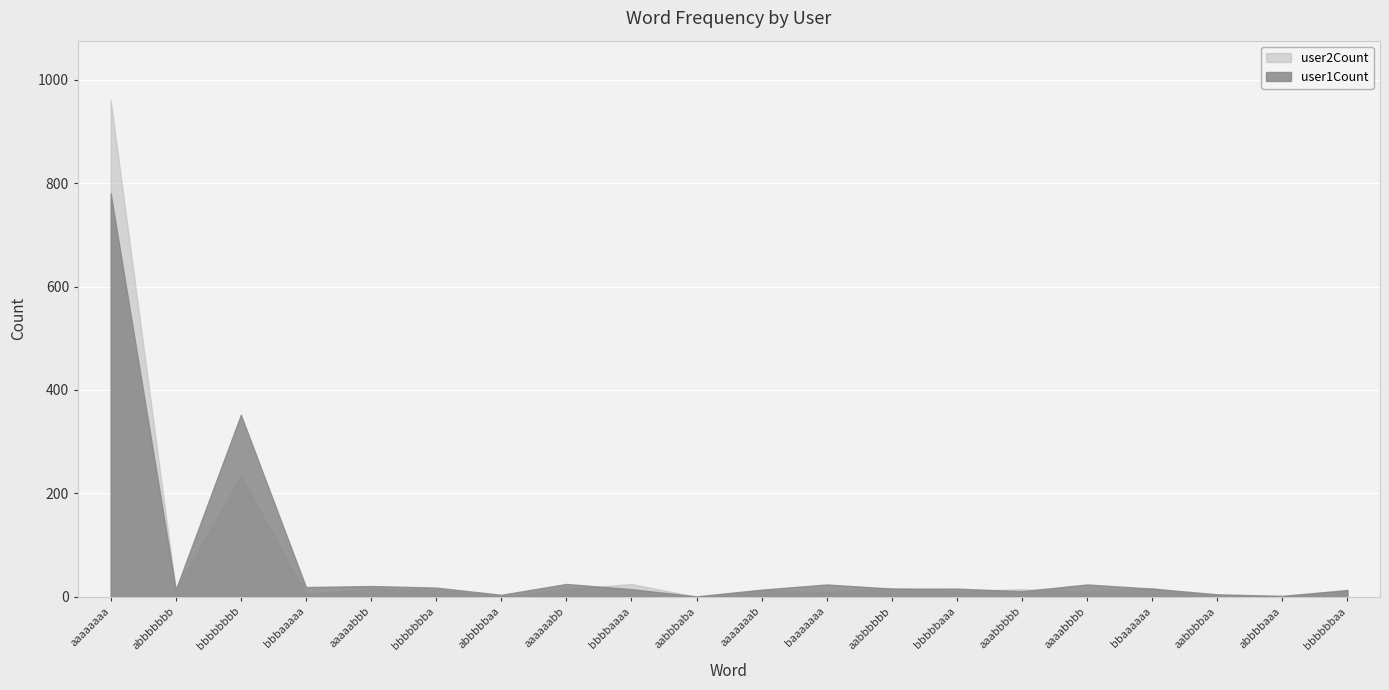

How many values in the user1Count series exceed 16?

8